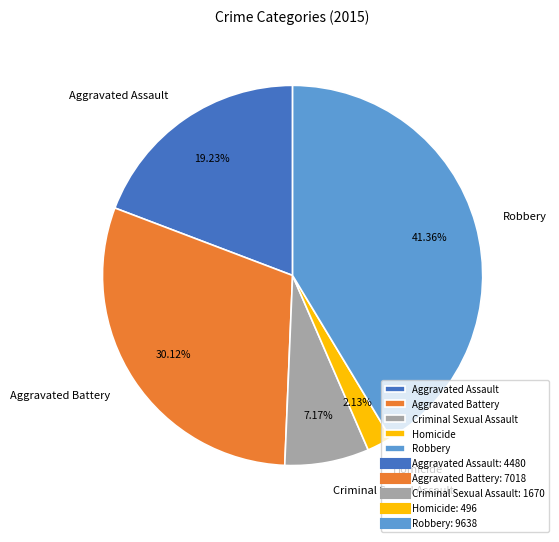

True or false: Aggravated Assault accounts for 19% of the total.

True